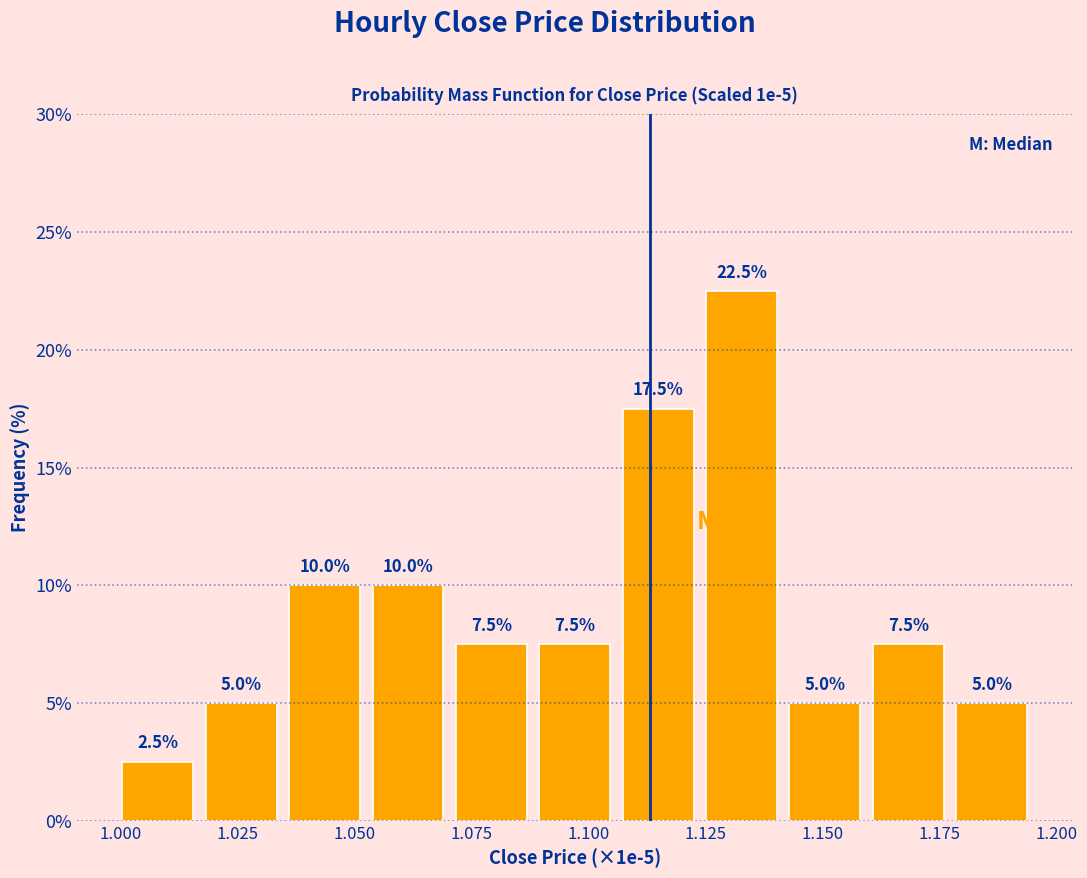

Read against the x-axis, roughly where is the centre of the tallest bar?

1.135